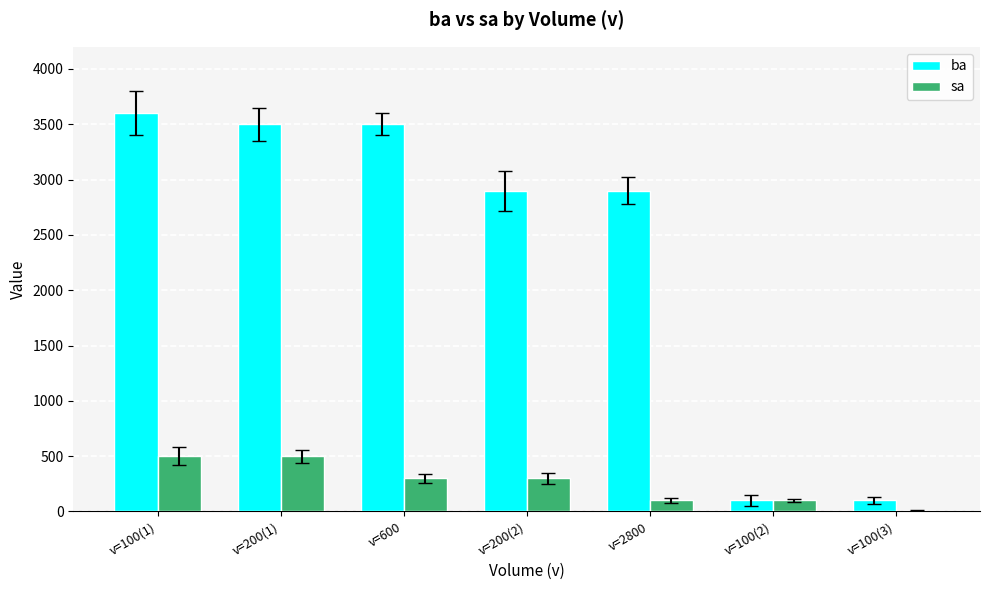

The value of ba at v=100(3) is 100. True or false?

True